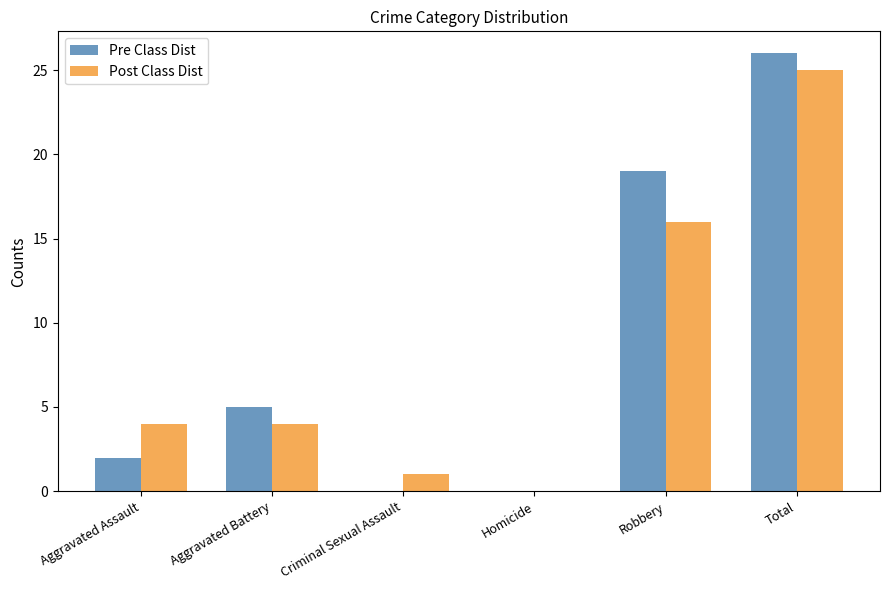

Which category has the highest value in the Pre Class Dist series?

Total